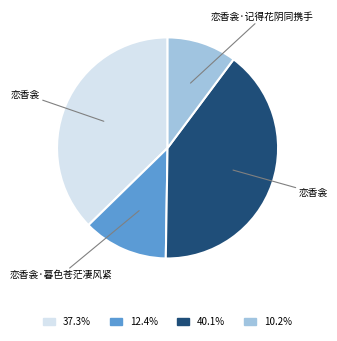

Is there a majority slice in this chart?

No